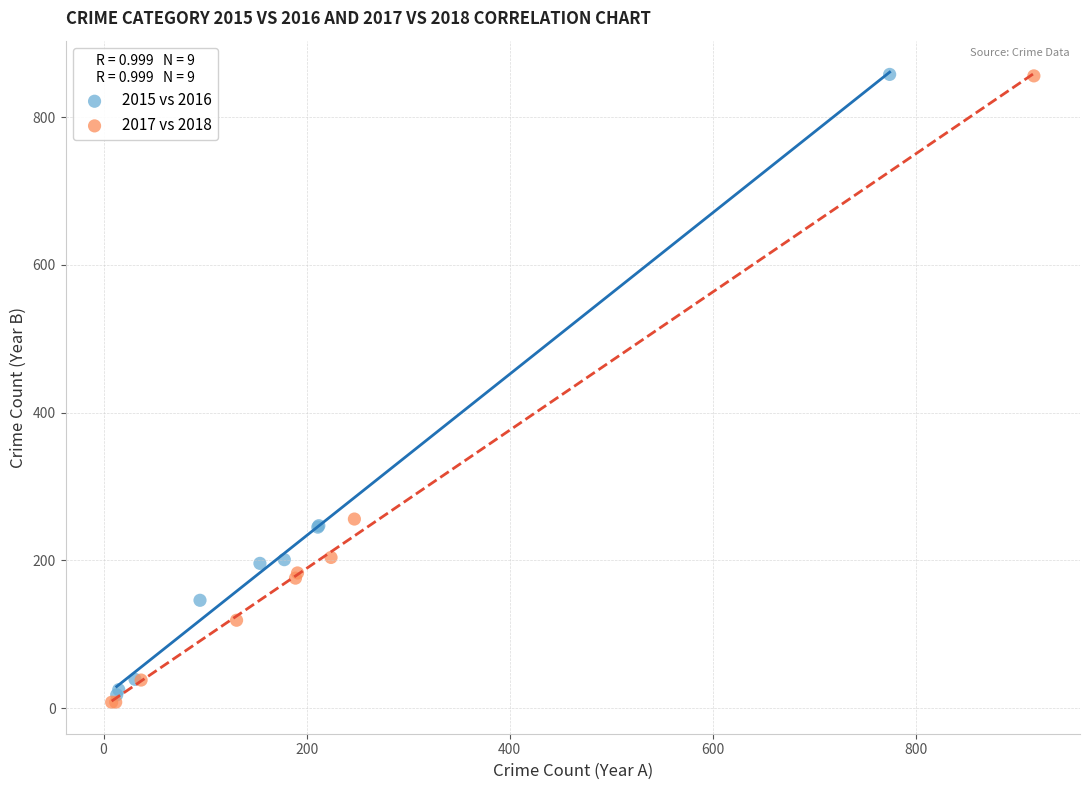

Which series has the largest Y range (max minus min)?

2017 vs 2018